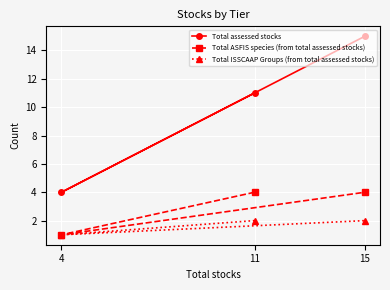

Is it true that Total assessed stocks equals 7 at 4?

False